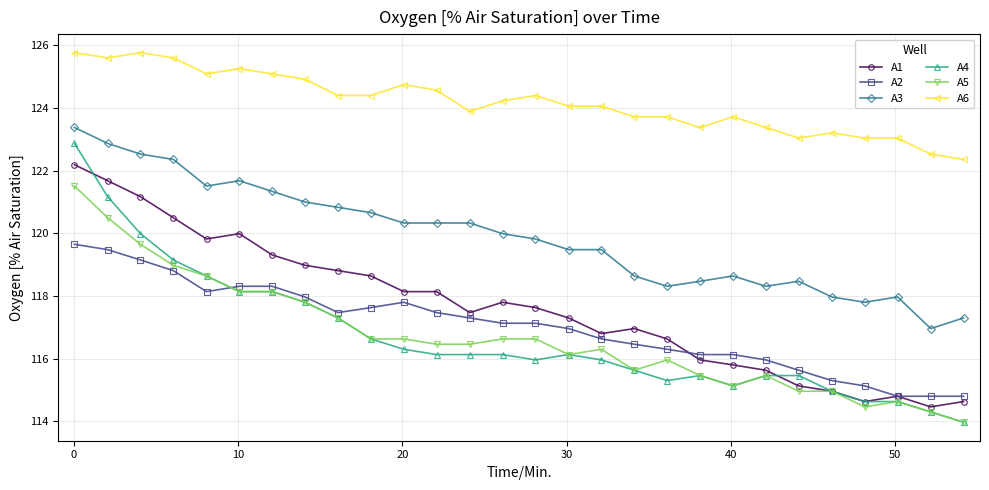

Which series has the largest total across all categories?

A6